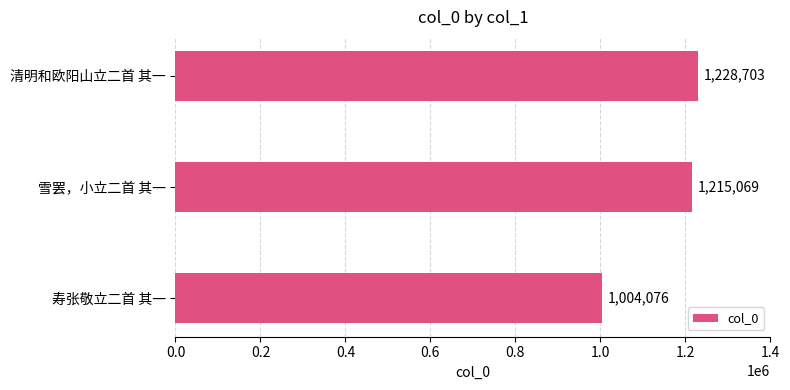

What is the average value?

1149283